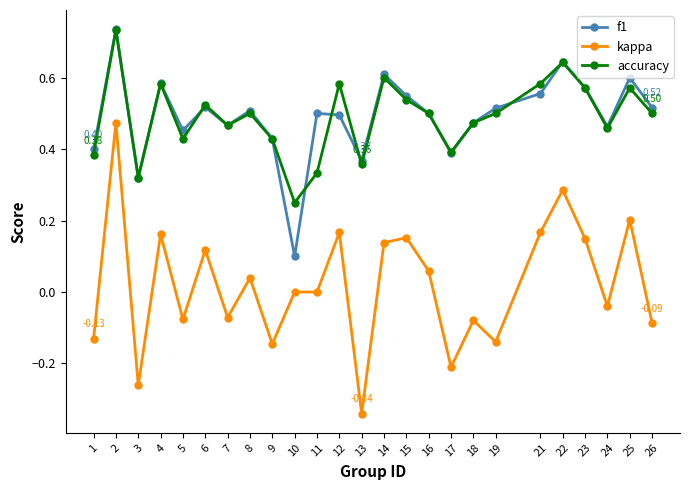

Where is the first local minimum for f1?

3